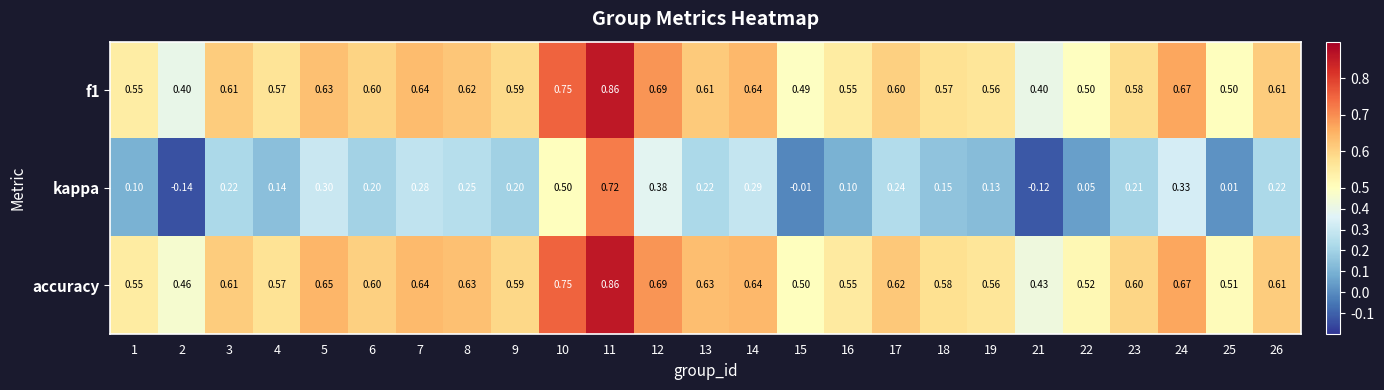

Is the value of f1 at 12 greater than the value of accuracy at 6?

Yes